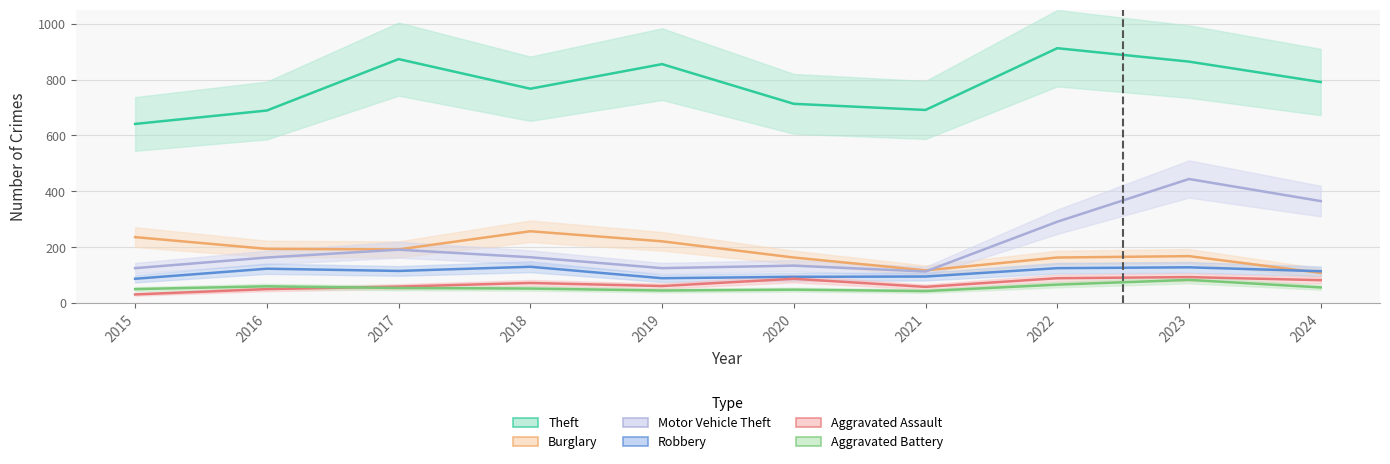

What is the total value across all series at 2023?

1780